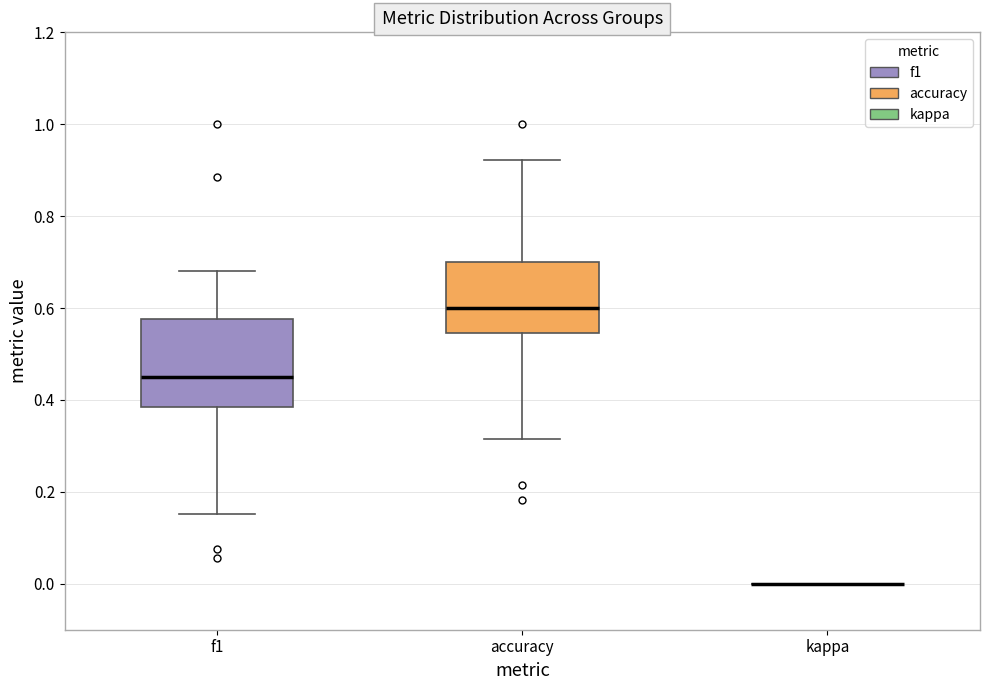

Where does the lower whisker of the box for accuracy end on the y-axis? The values are not printed on the chart, so give them approximately, as read against the axis.

0.32